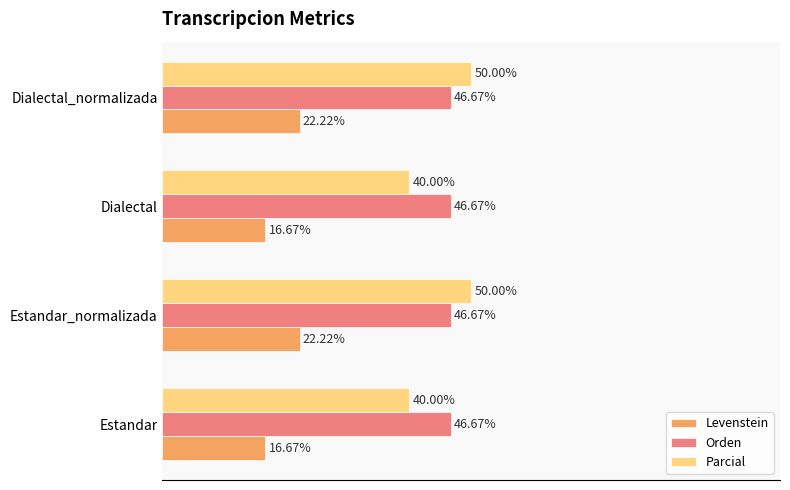

Which series changed the most between Estandar and Estandar_normalizada?

Parcial